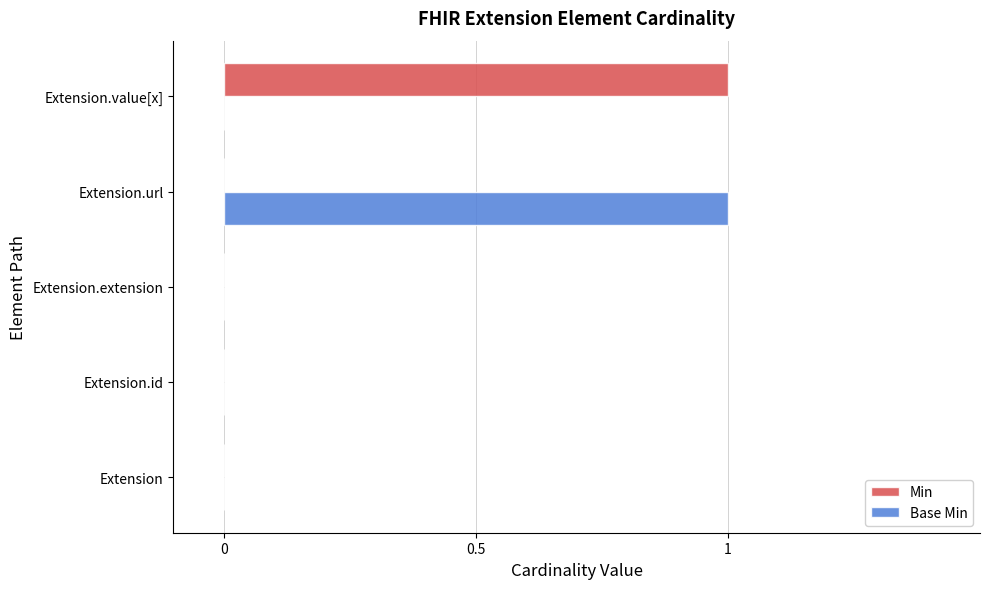

True or false: Min has a value of -1 at Extension.id.

False